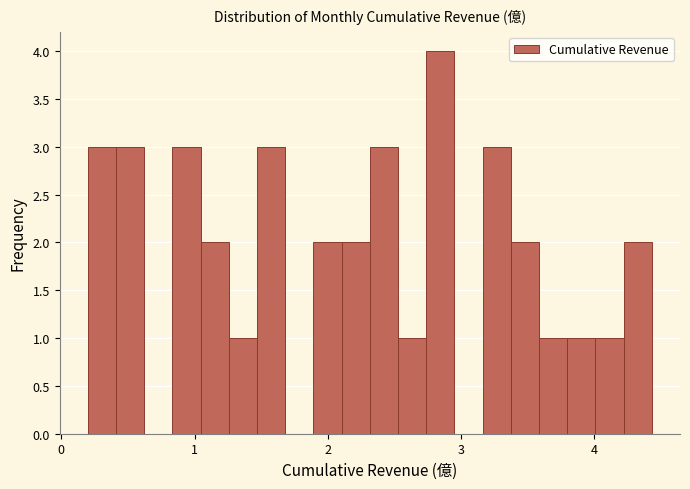

Read against the x-axis, roughly where is the centre of the tallest bar?

2.8